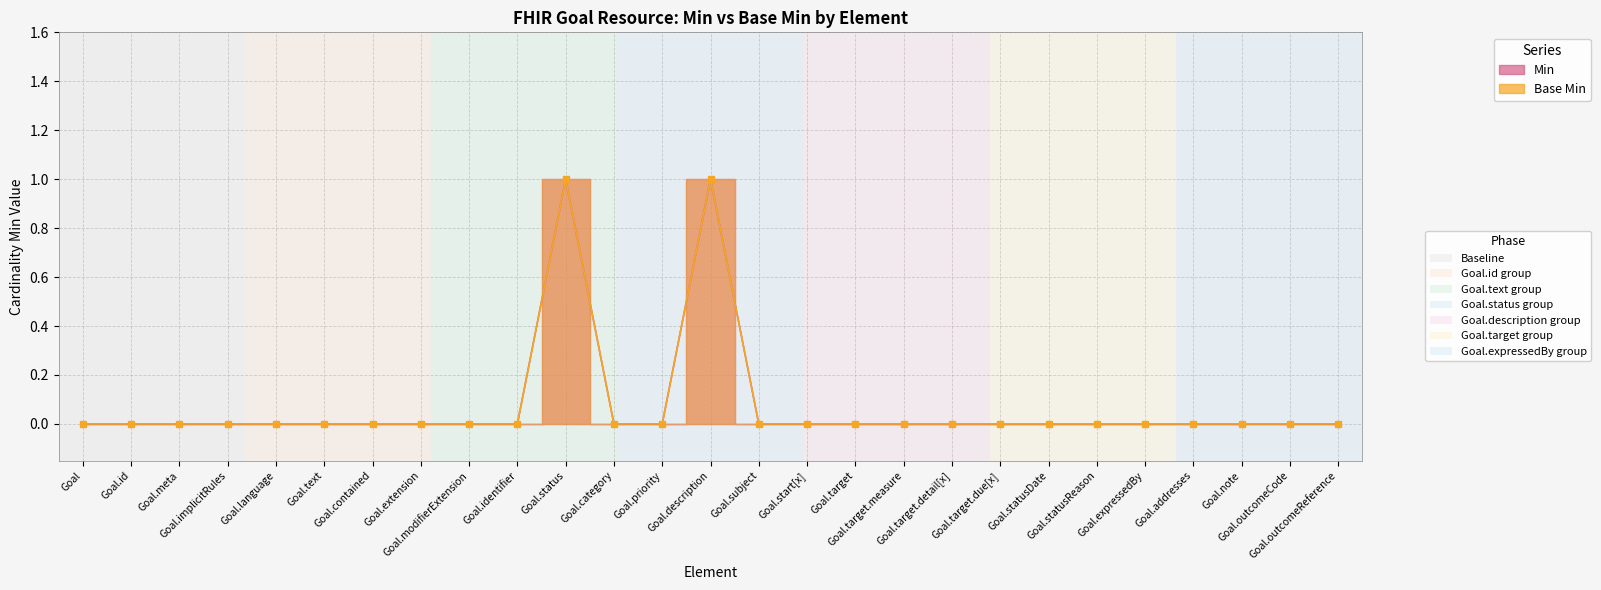

Which category has the lowest value across all series?

Goal